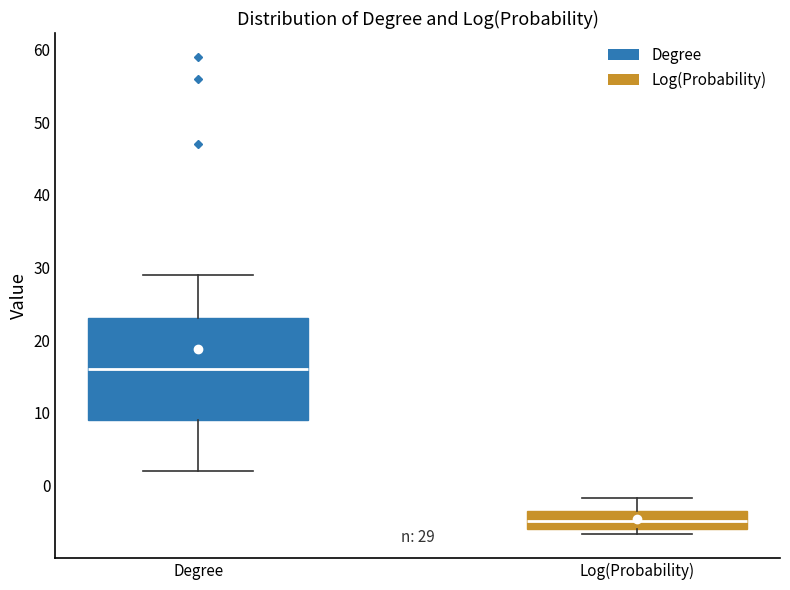

Which box's median line is the highest?

Degree